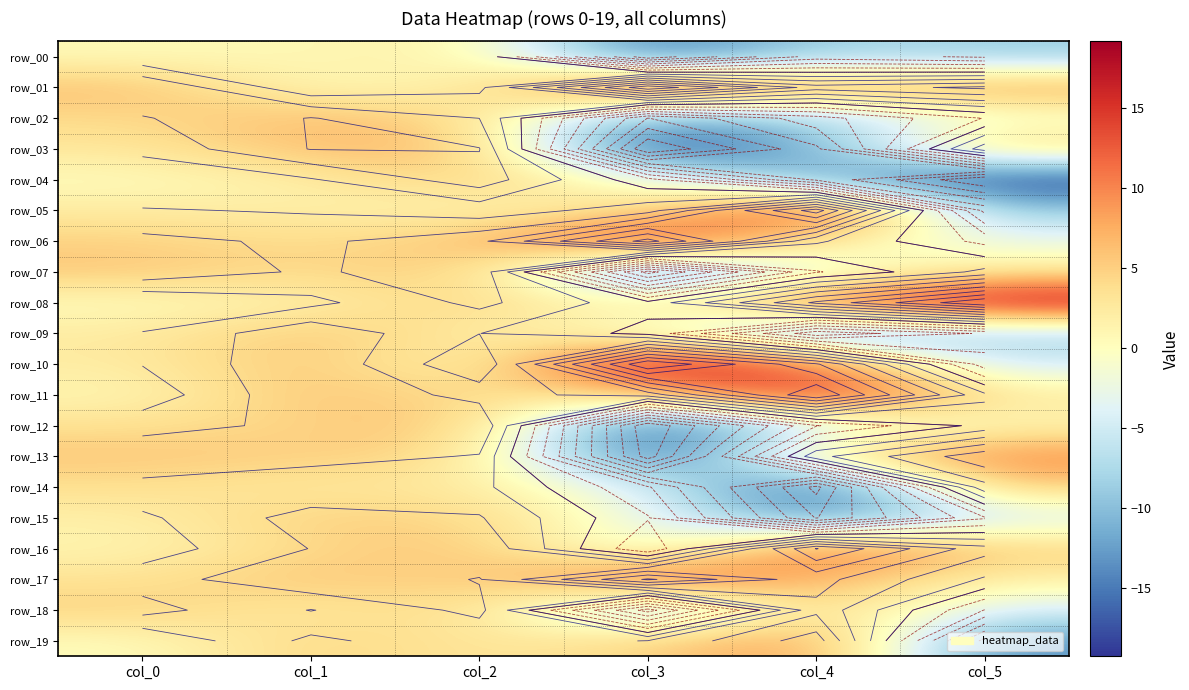

How many categories are shown in the chart?

6